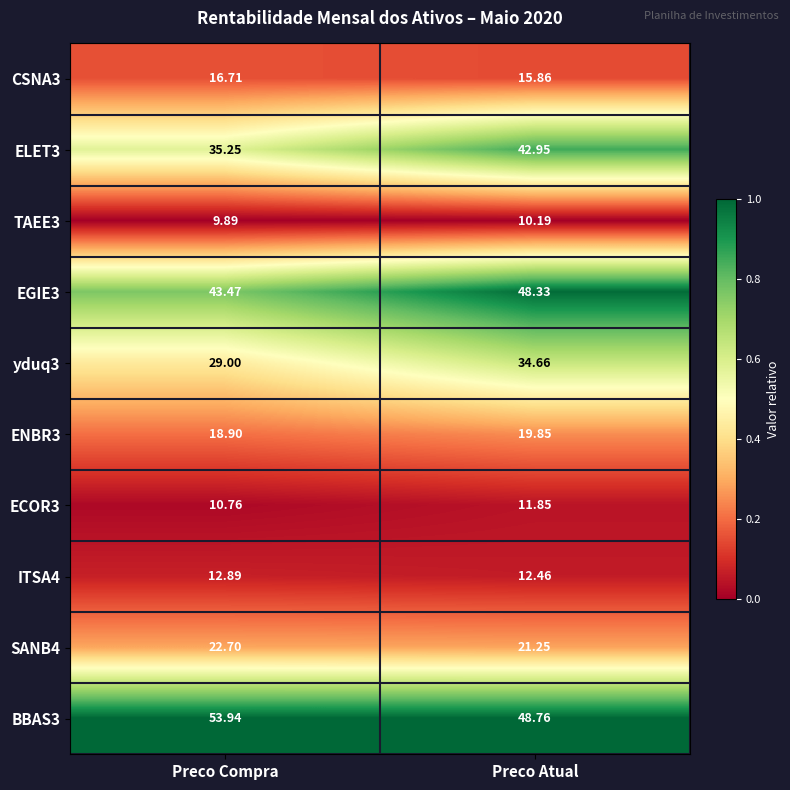

At which label is ENBR3 closest to 19?

Preco Compra